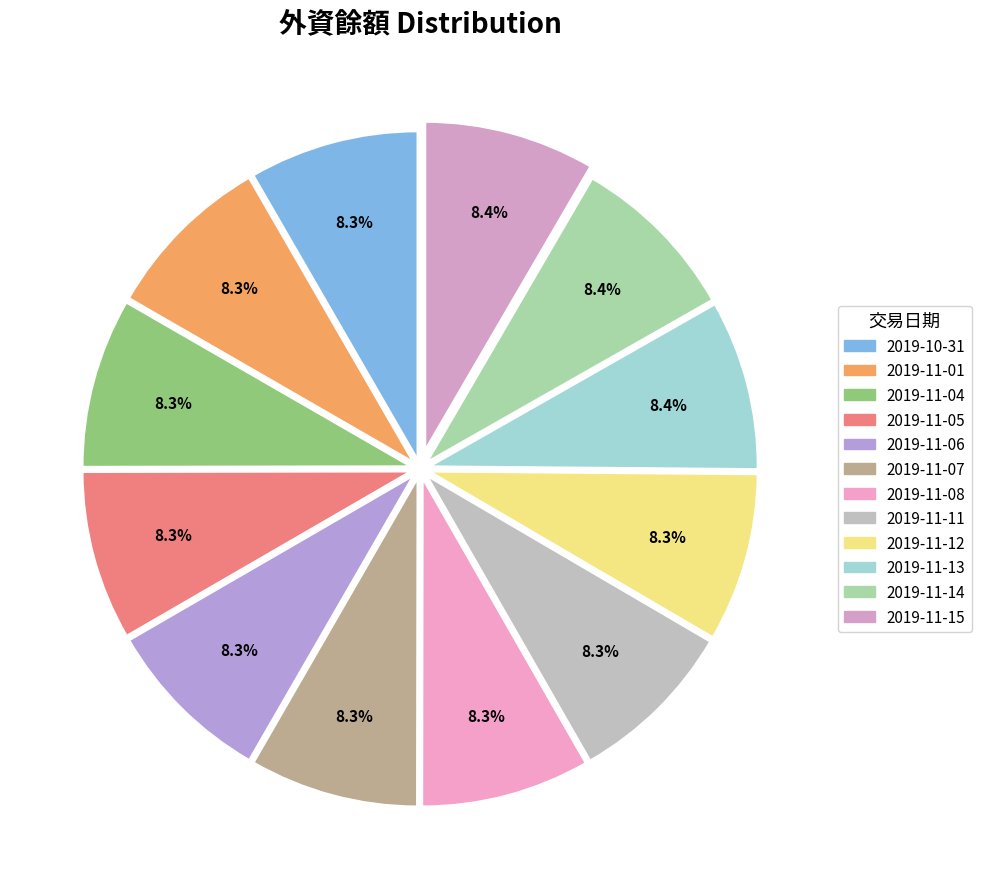

Count the number of slices in the pie.

12